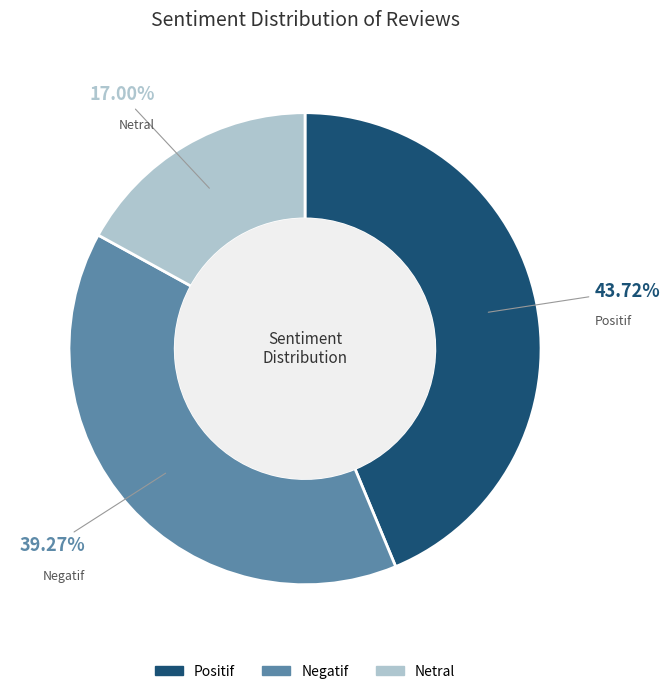

To the nearest percent, what is the difference between the largest and smallest slice percentages?

27%